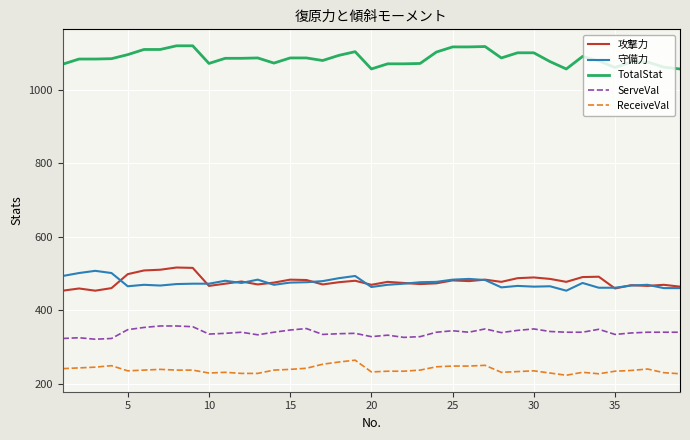

What is the difference between the maximum and minimum values in the 攻撃力 series?

63